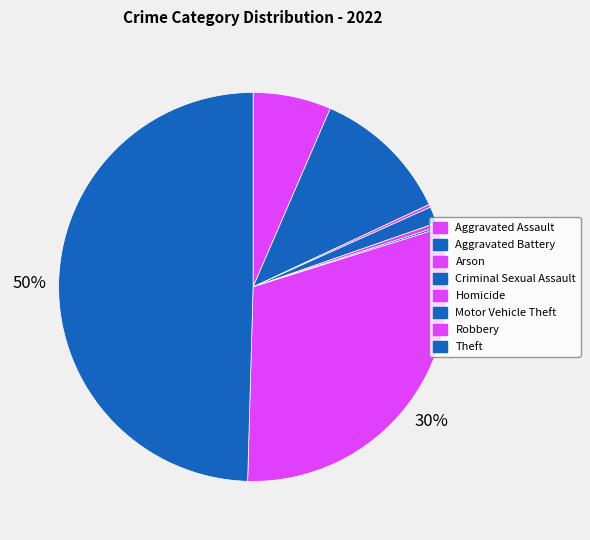

To the nearest percent, what portion does Aggravated Battery represent?

12%